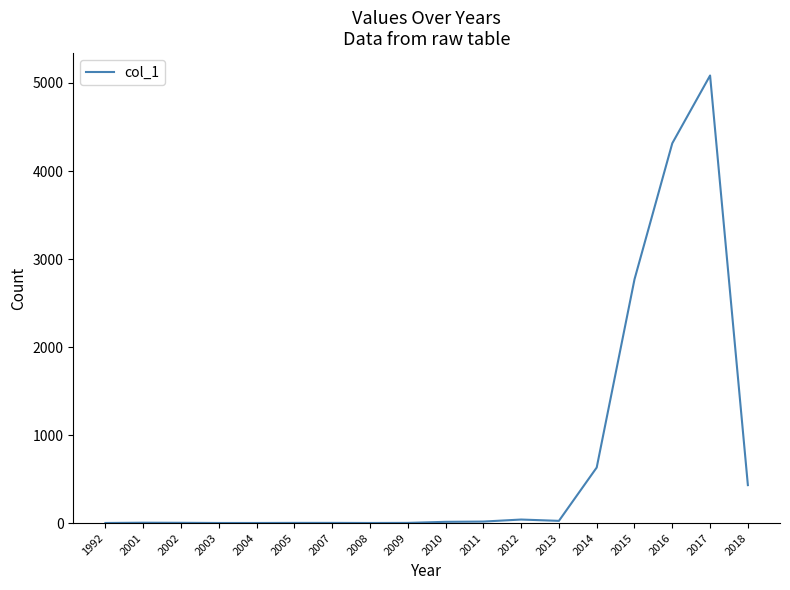

The chart shows a value of 14 at 2010. True or false?

True